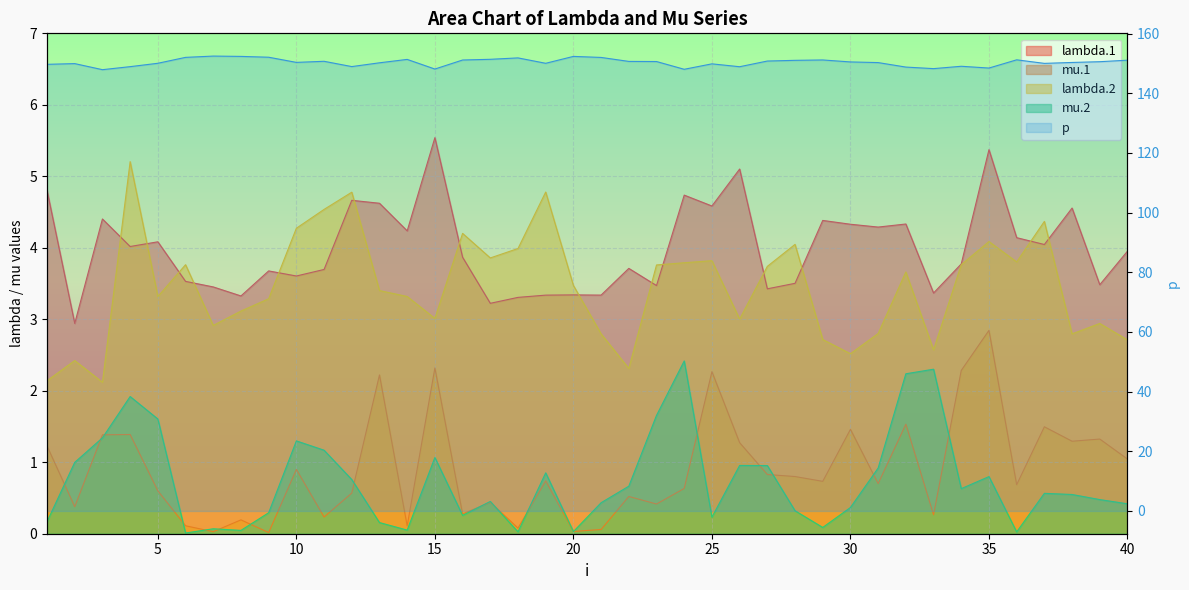

At which category is the sum across all series the highest?

35